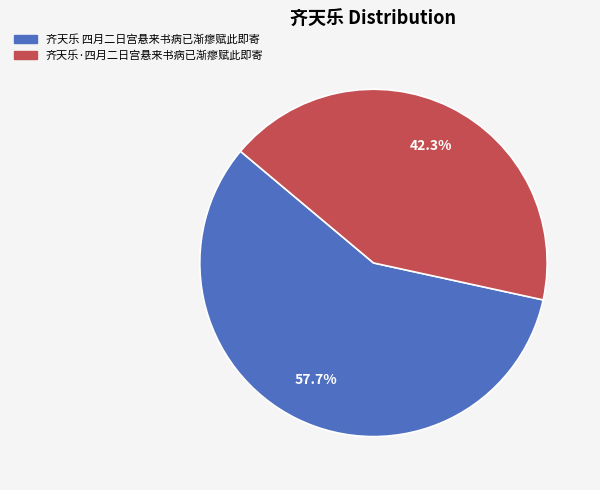

Count the number of slices in the pie.

2